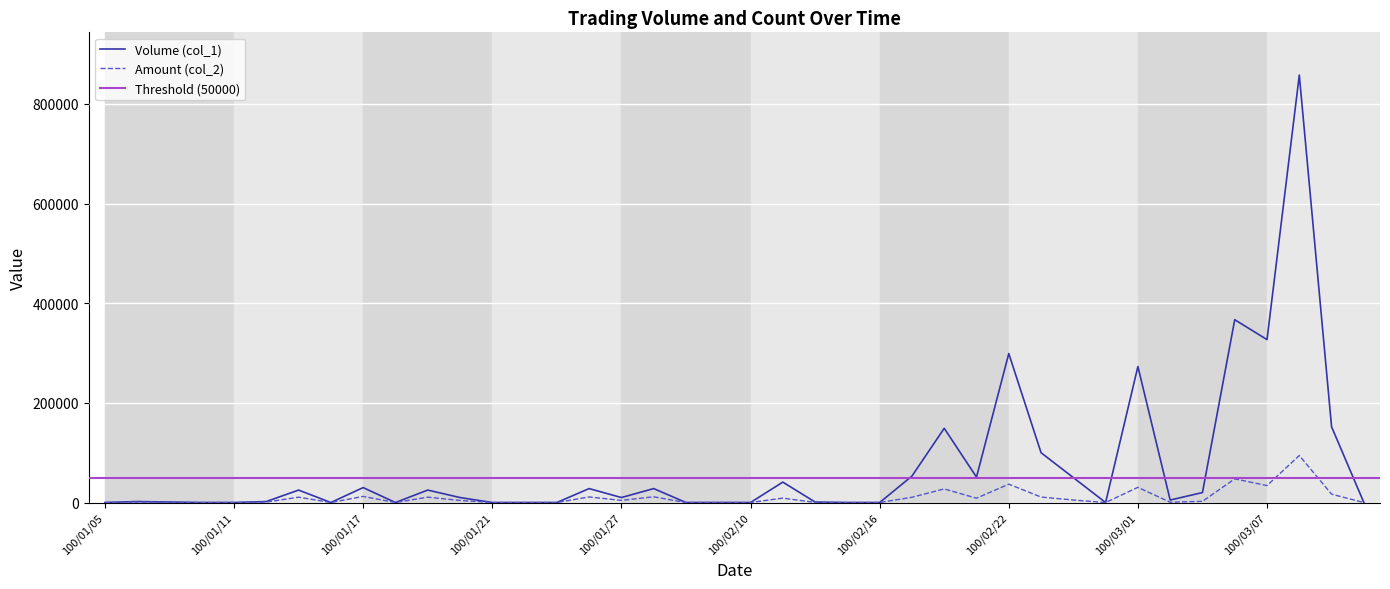

How many lines are shown in the chart?

2